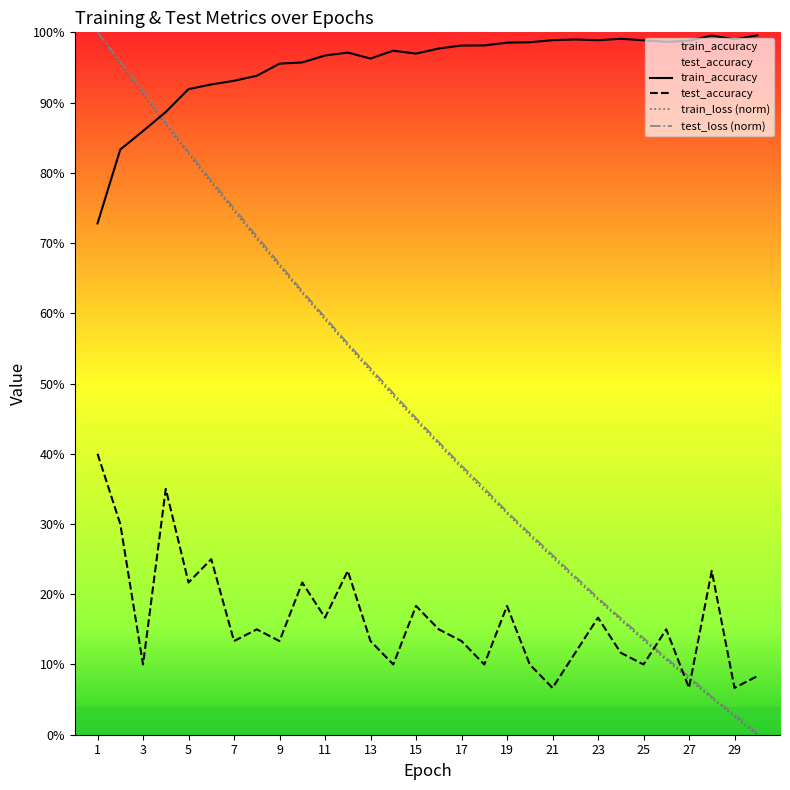

At which label is test_loss (norm) closest to 0?

29